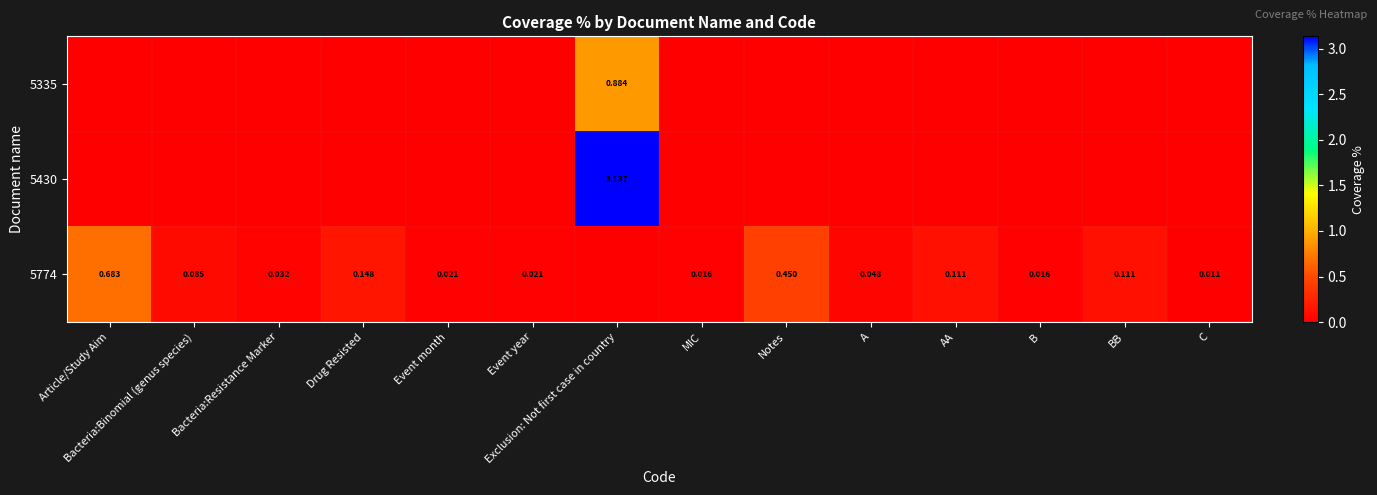

At which label is 5430 closest to 1?

Article/Study Aim